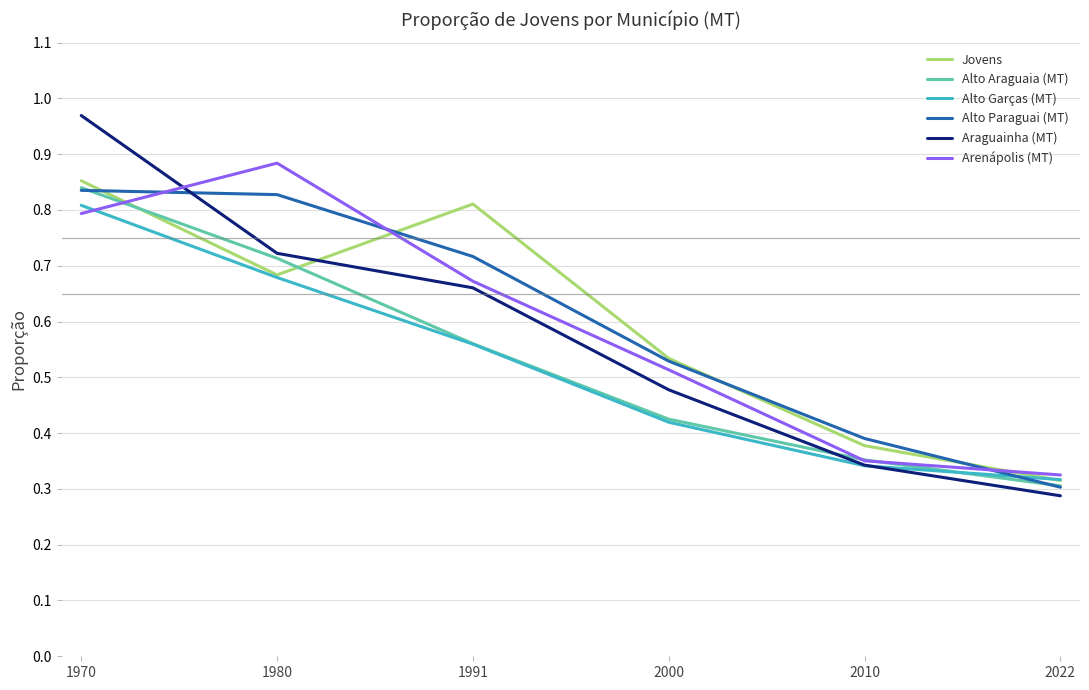

What is the spread (max minus min) of values at 1980?

0.2